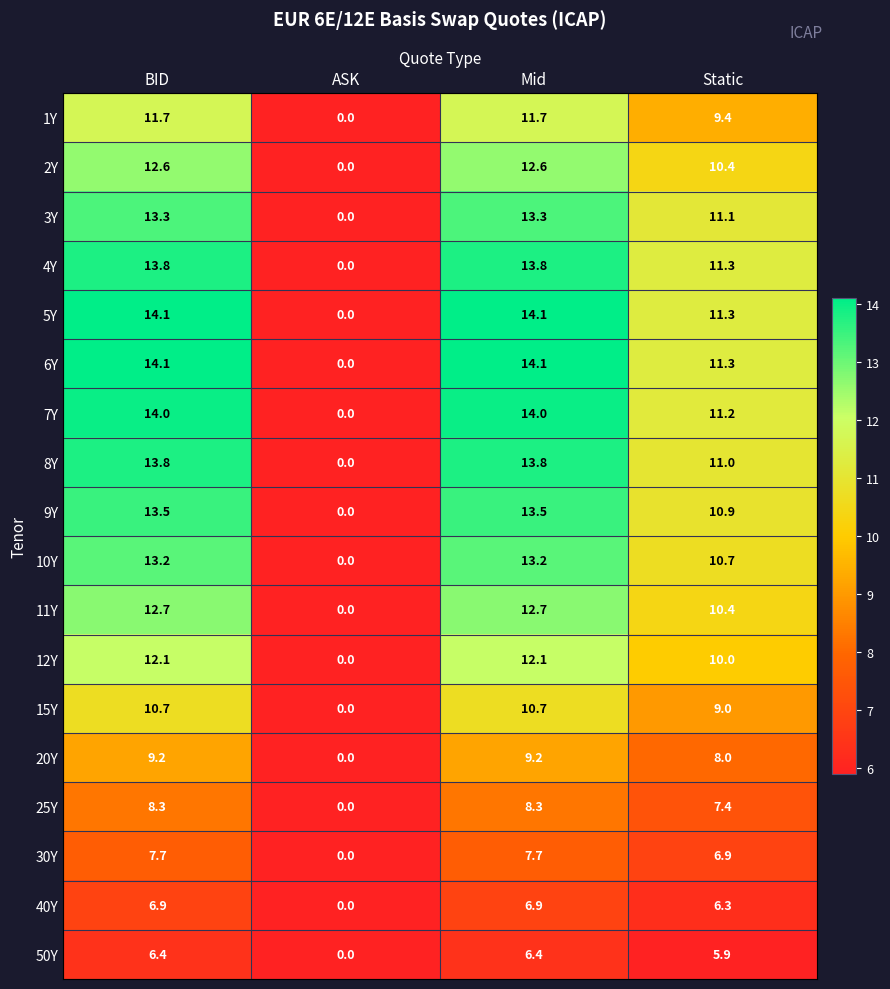

How many series are shown in this chart?

18